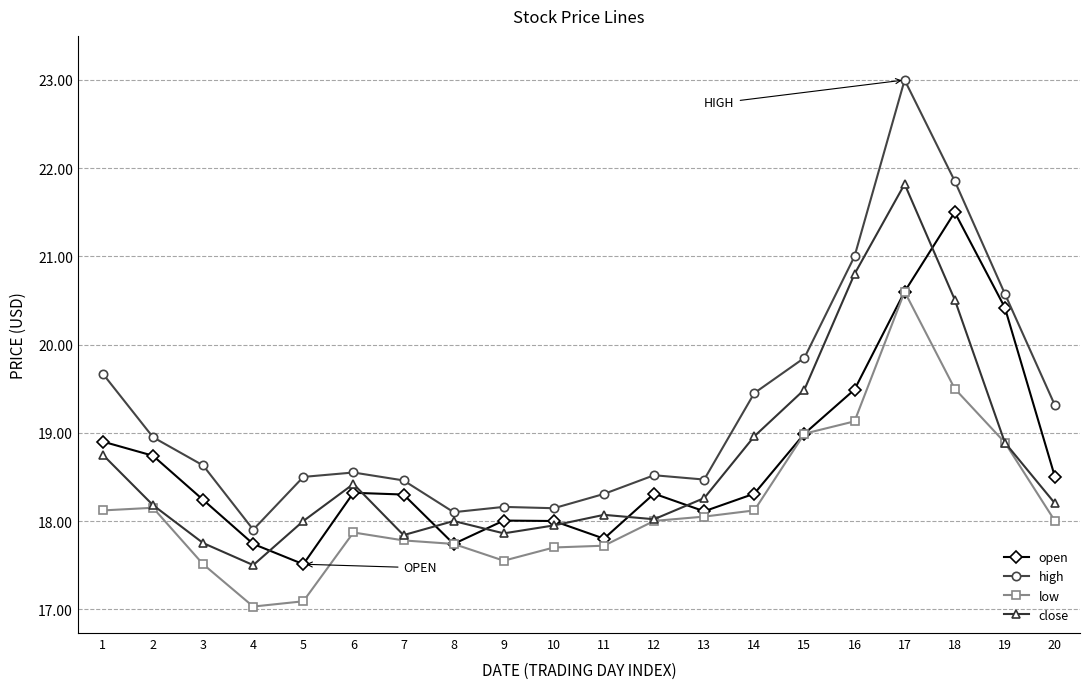

True or false: low has a value of 8.0 at 9.

False